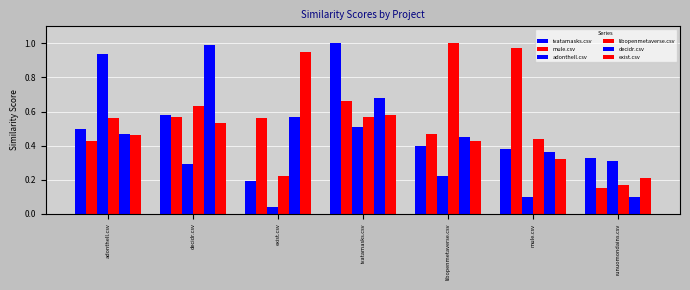

Reading left to right, extract all data points from this chart.

ivatamasks.csv: 0.5	0.6	0.2	1.0	0.4	0.4	0.3
mule.csv: 0.4	0.6	0.6	0.7	0.5	1.0	0.1
adonthell.csv: 0.9	0.3	0.0	0.5	0.2	0.1	0.3
libopenmetaverse.csv: 0.6	0.6	0.2	0.6	1.0	0.4	0.2
decidr.csv: 0.5	1.0	0.6	0.7	0.5	0.4	0.1
exist.csv: 0.5	0.5	0.9	0.6	0.4	0.3	0.2